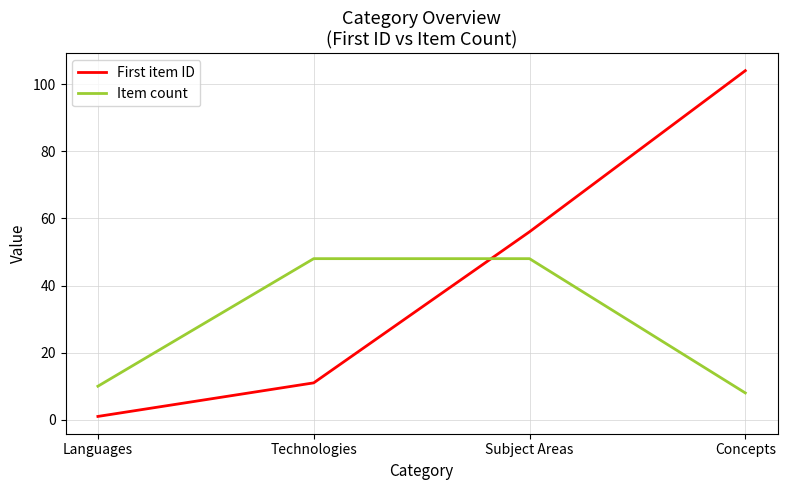

Reading right to left, list all the values displayed in this chart.

First item ID: Concepts=104	Subject Areas=56	Technologies=11	Languages=1
Item count: Concepts=8	Subject Areas=48	Technologies=48	Languages=10